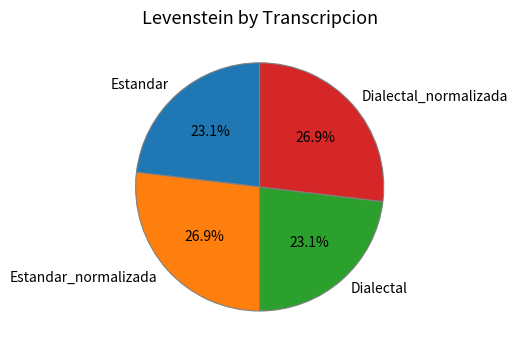

How much of the chart is everything except Estandar?

76.9%